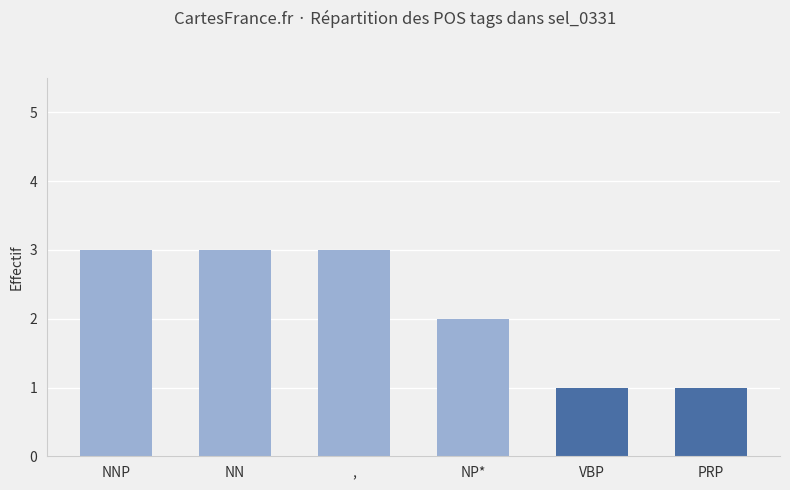

How many bars are there in total?

6